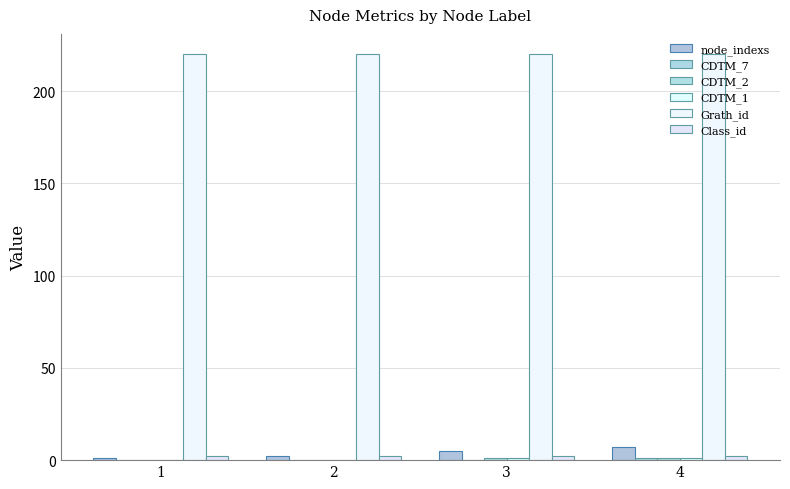

At which label is node_indexs closest to 4?

3